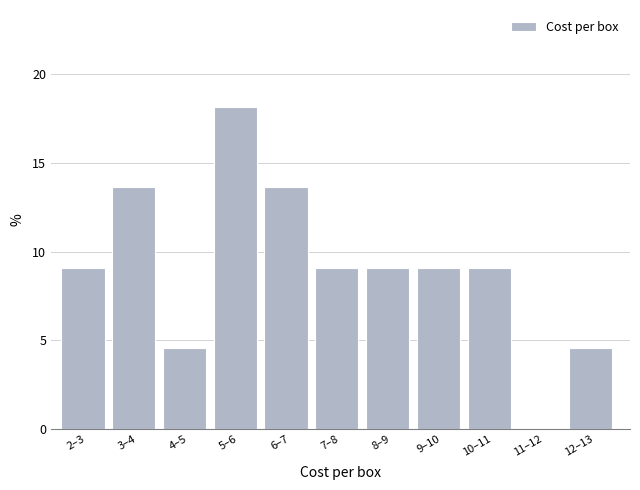

Reading left to right, transcribe all the data shown in this chart.

2–3=9.1	3–4=13.6	4–5=4.5	5–6=18.2	6–7=13.6	7–8=9.1	8–9=9.1	9–10=9.1	10–11=9.1	11–12=0.0	12–13=4.5